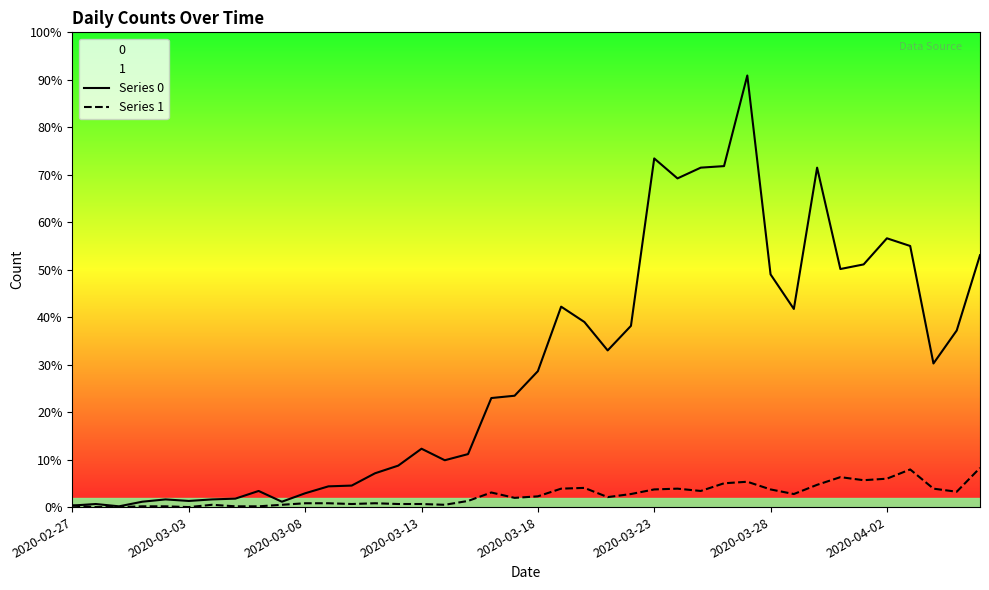

True or false: Series 1 has a value of 3 at 2020-03-13.

False